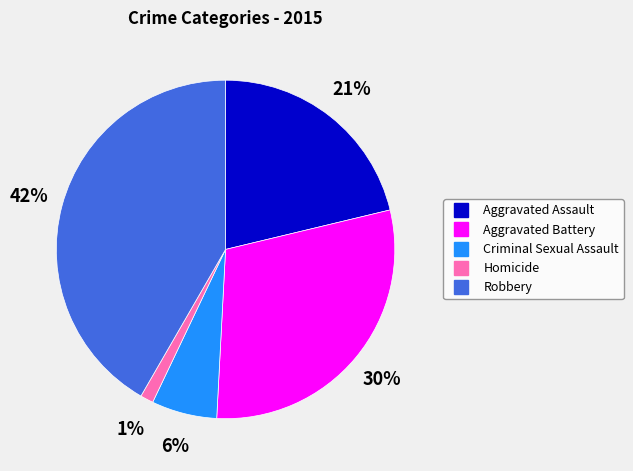

Does Robbery represent more than half of the total?

No